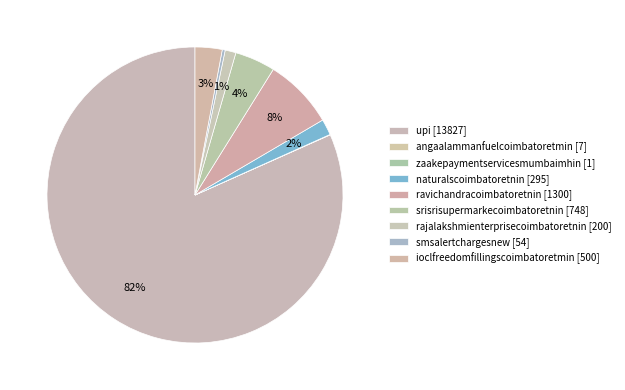

Which has a higher value, angaalammanfuelcoimbatoretmin or ravichandracoimbatoretnin?

ravichandracoimbatoretnin